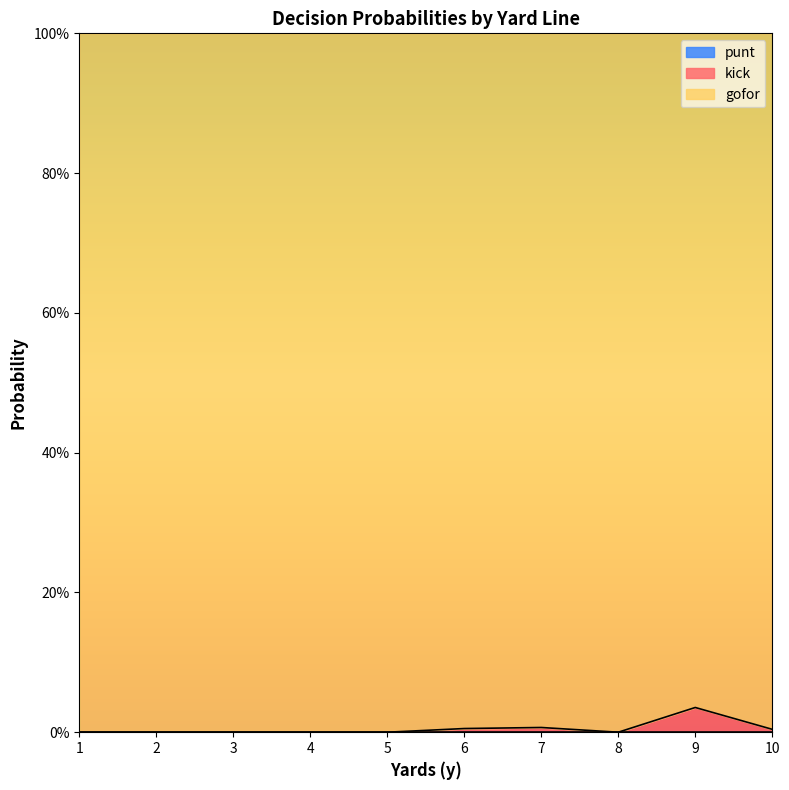

True or false: gofor has a value of 0.5 at 9.

False